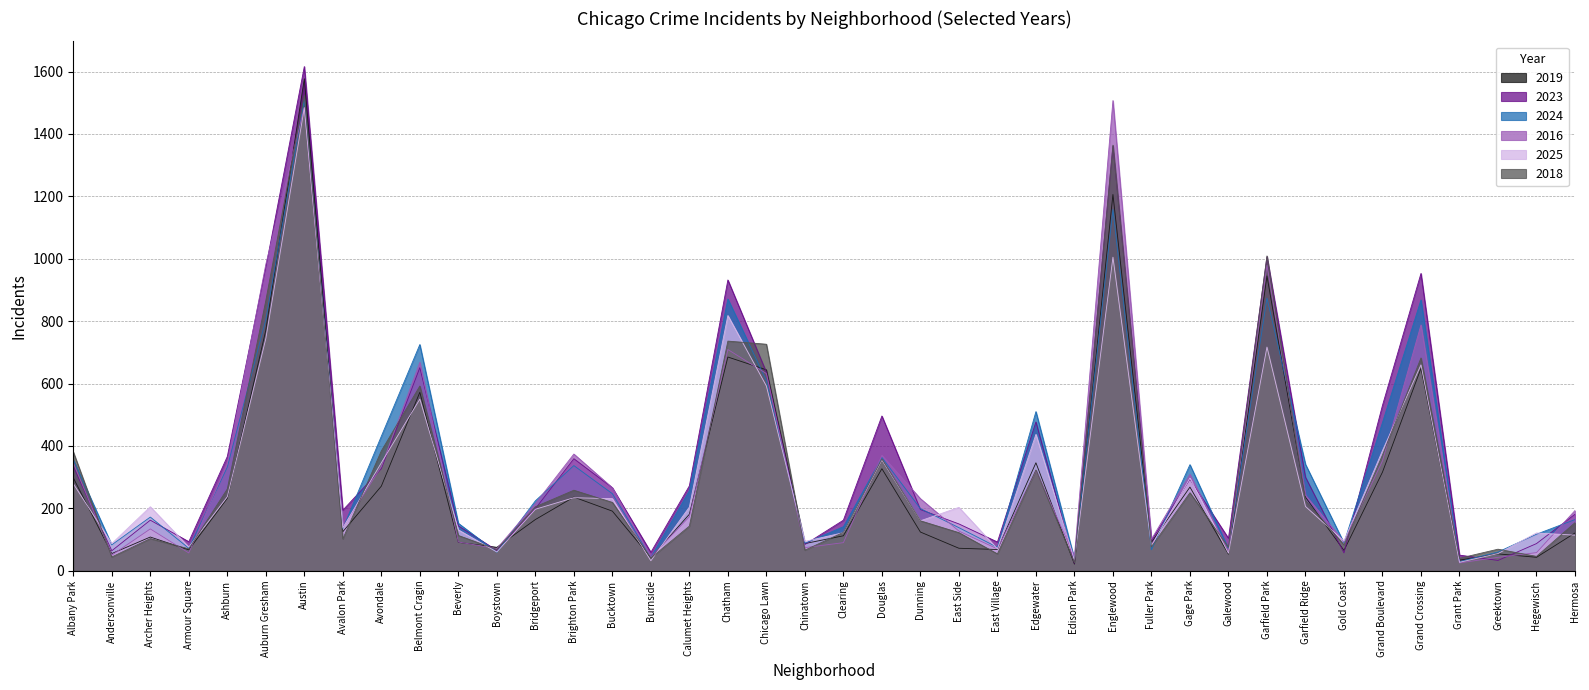

What is the label of the 17th point from the left?

Calumet Heights